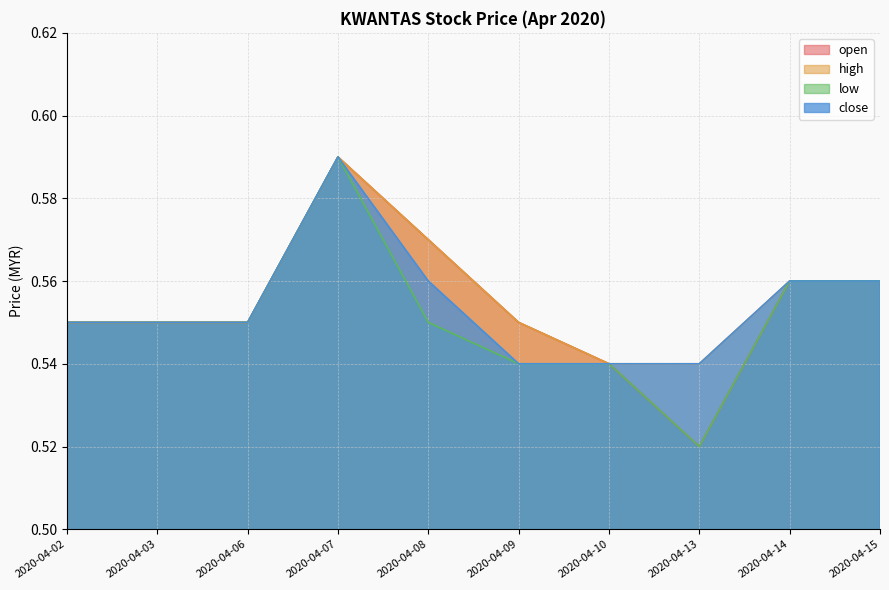

Between 2020-04-07 and 2020-04-10, which series saw the biggest shift?

open